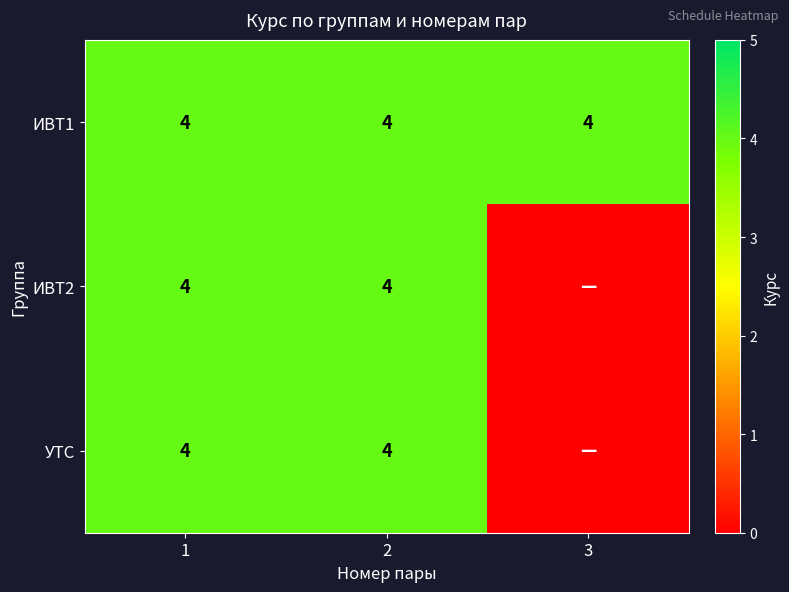

True or false: ИВТ2 has a value of 6 at 2.

False